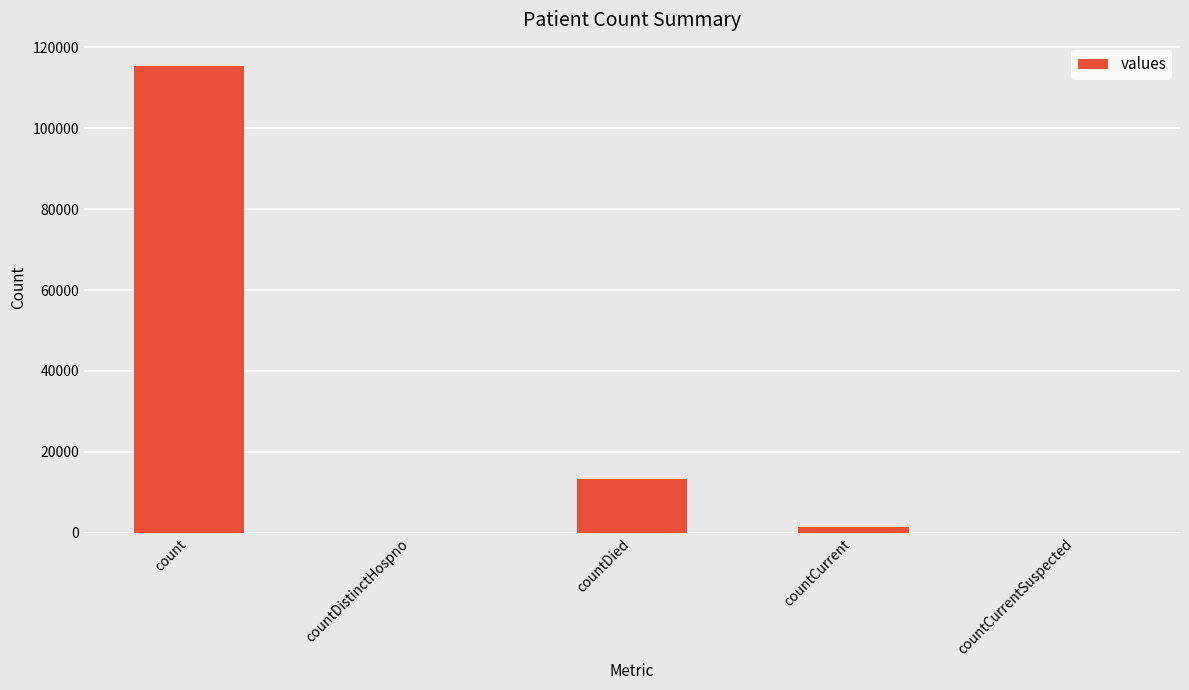

What is the difference between the values at countDistinctHospno and count?

115379